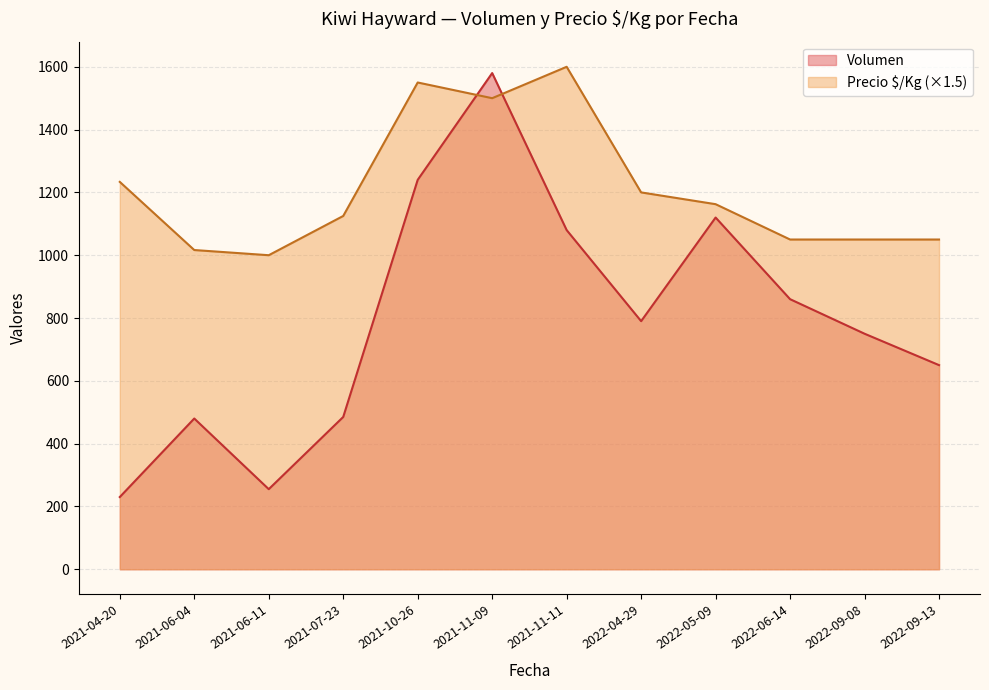

Rank the series by their average value, from lowest to highest.

Volumen, Precio $/Kg (×1.5)